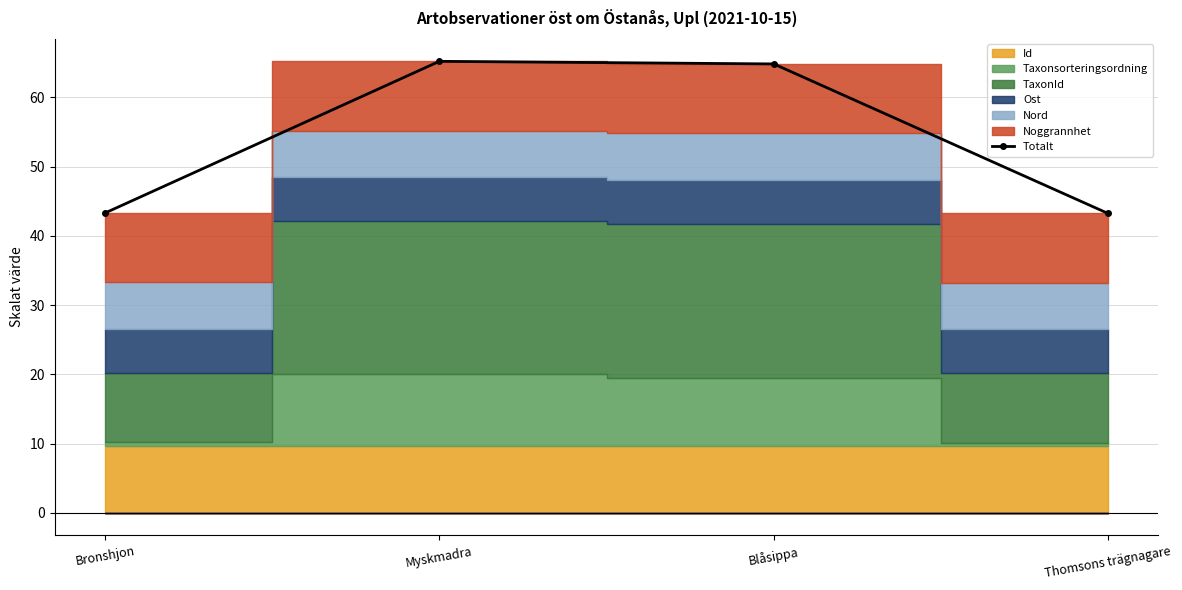

What is the ratio of the value at Blåsippa to the value at Bronshjon?

1.5